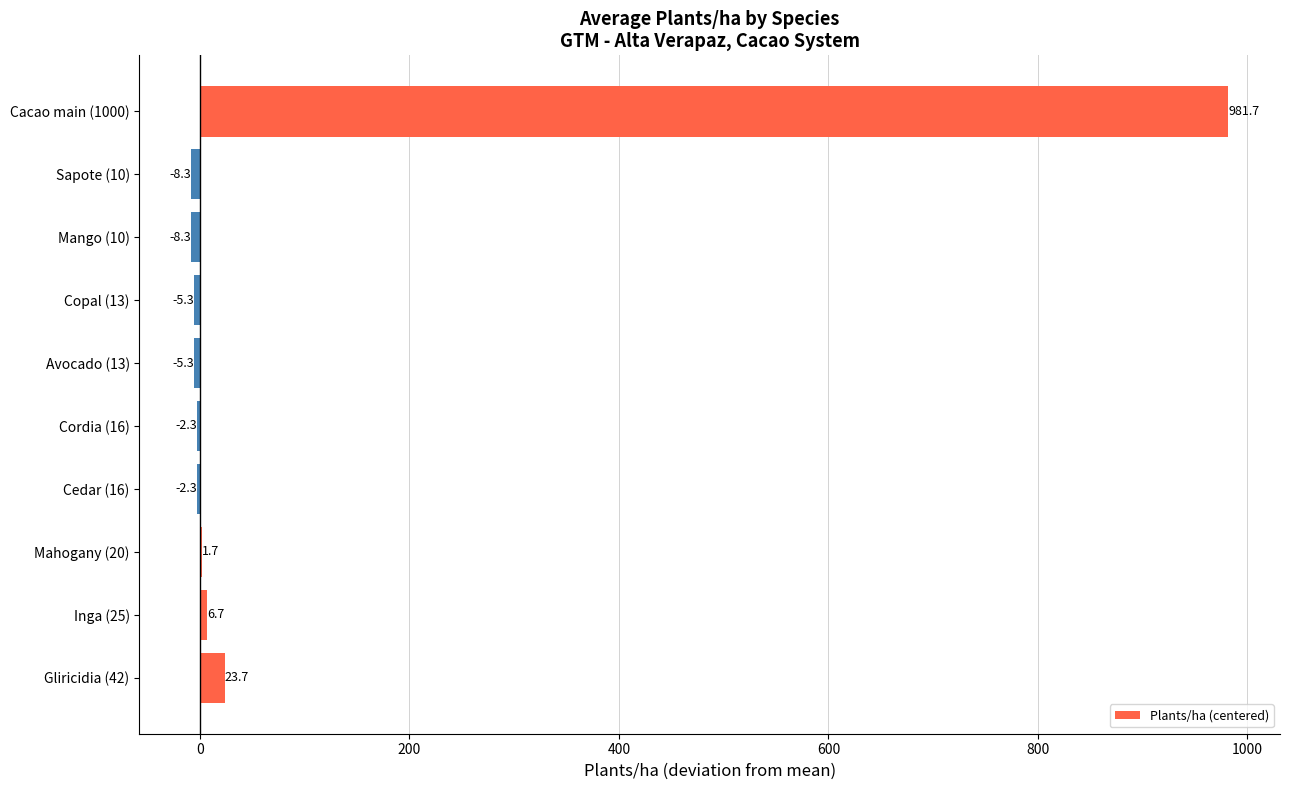

What is the maximum value shown in the chart?

981.7